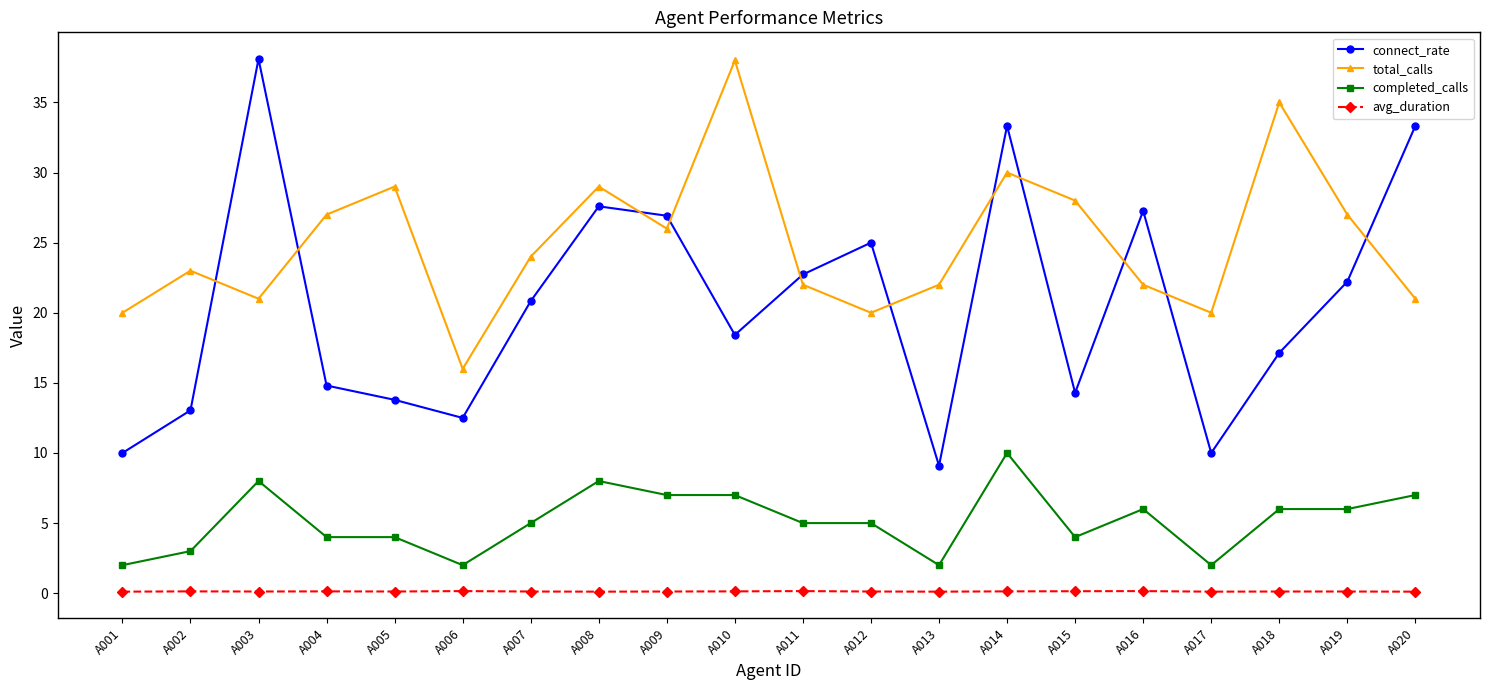

List the series in order of their overall mean, highest first.

total_calls, connect_rate, completed_calls, avg_duration